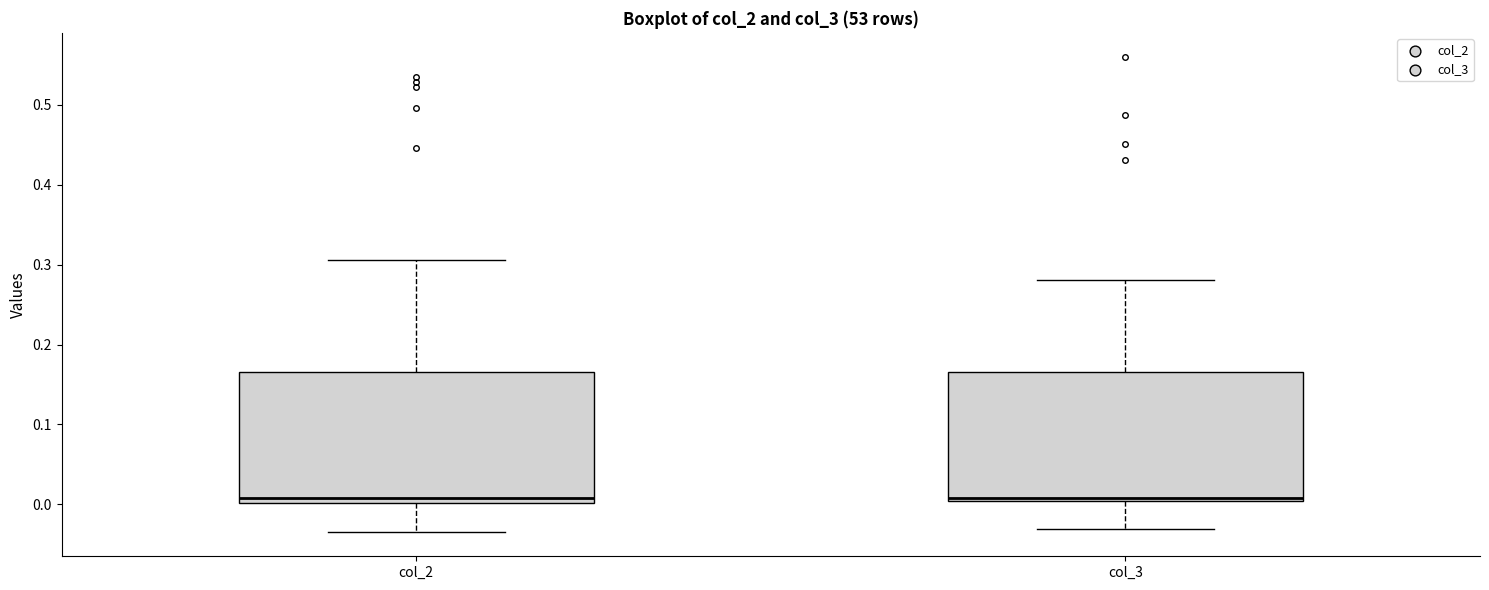

Where is the lower edge of the box for col_2 on the y-axis? The values are not printed on the chart, so give them approximately, as read against the axis.

0.00